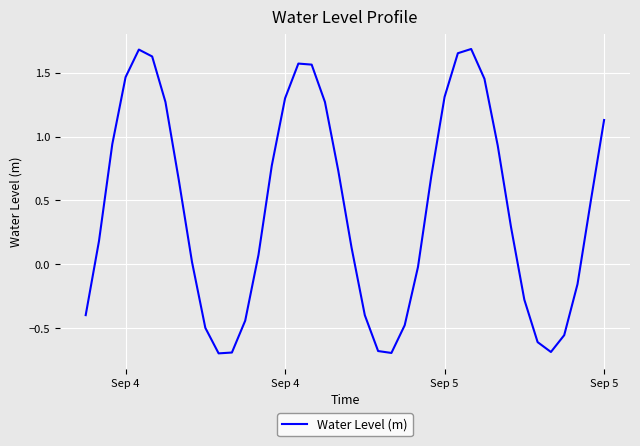

What is the minimum value shown in the chart?

-0.7